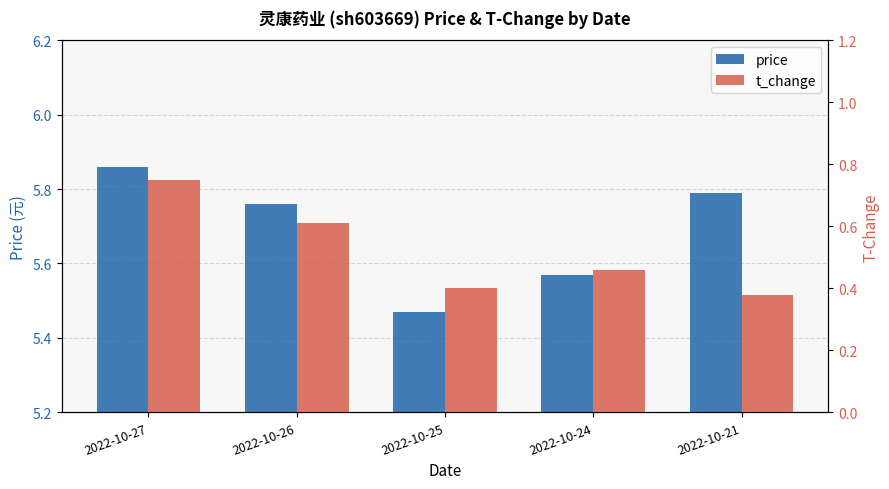

Reading left to right, what are all the values shown in this chart?

price: 2022-10-27=5.9	2022-10-26=5.8	2022-10-25=5.5	2022-10-24=5.6	2022-10-21=5.8
t_change: 2022-10-27=0.8	2022-10-26=0.6	2022-10-25=0.4	2022-10-24=0.5	2022-10-21=0.4